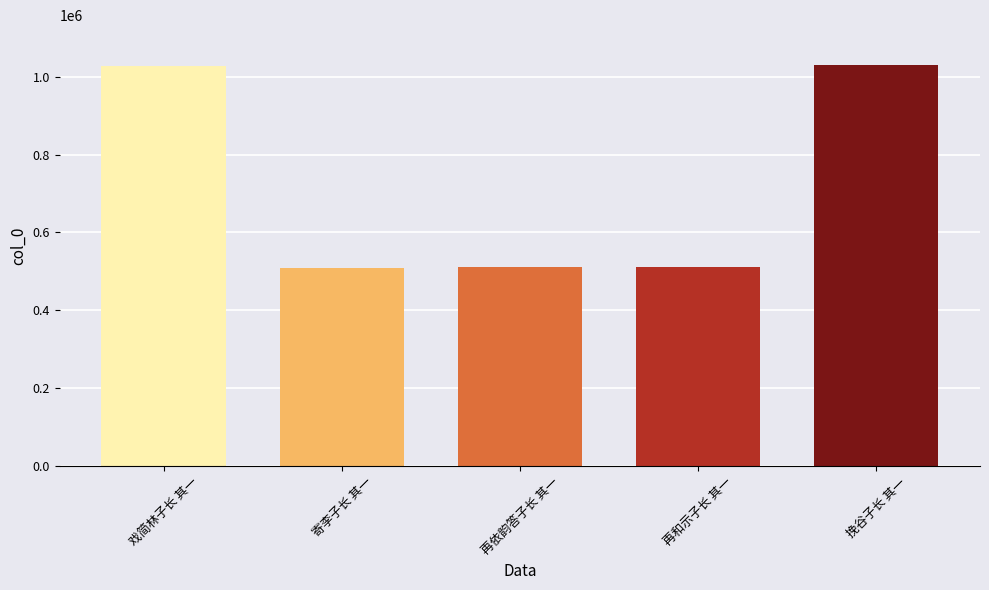

At which label does the data first exceed 511159?

戏简林子长 其一